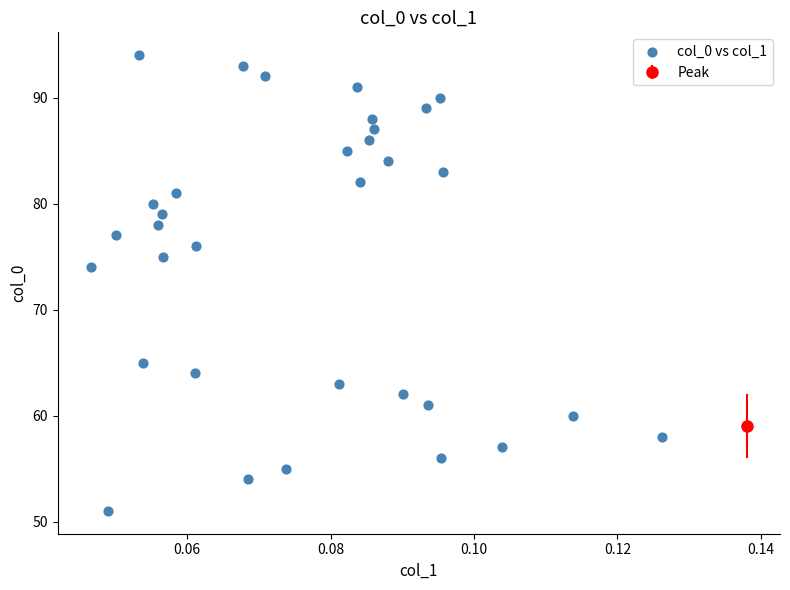

What is the range of Y values (max minus min)?

43